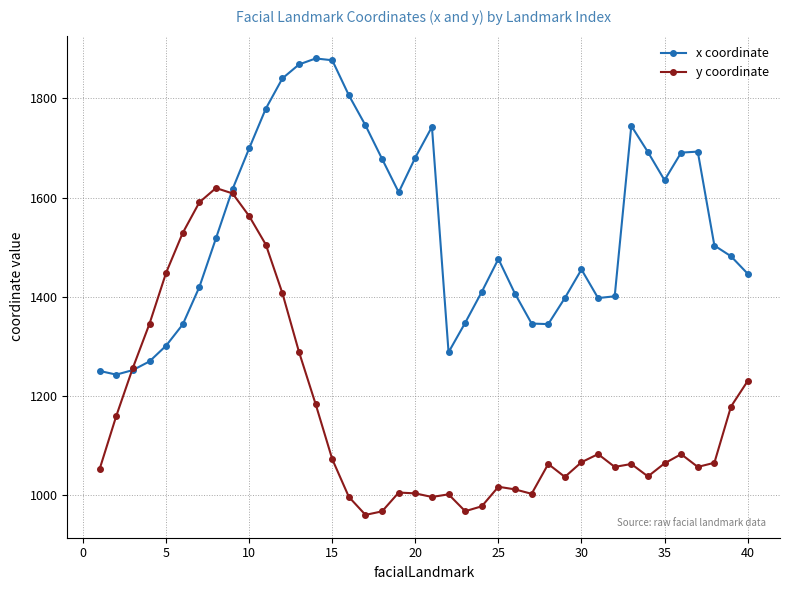

Which series has the largest total across all categories?

x coordinate